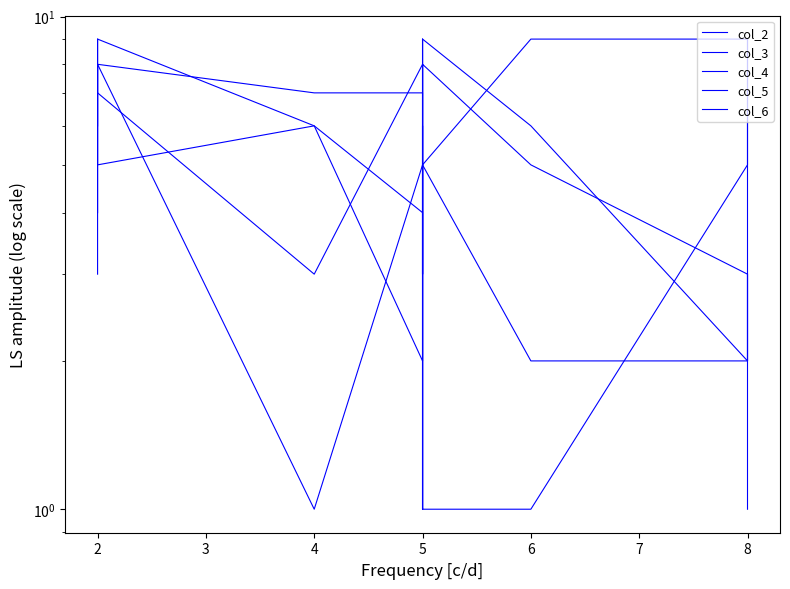

True or false: col_5 has more than 0 points higher than both neighbors.

True